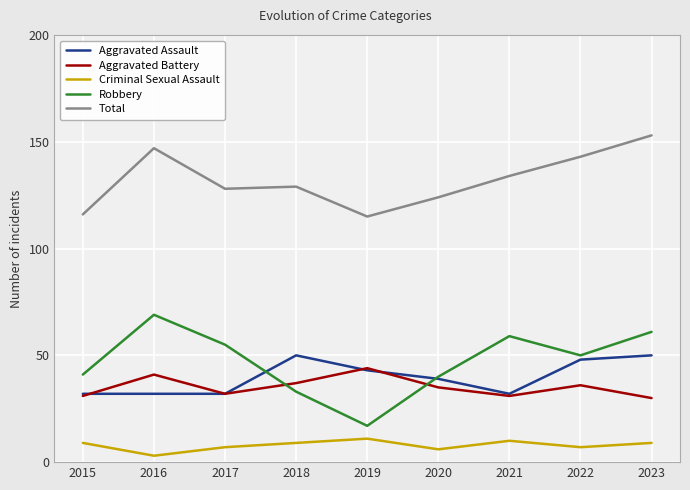

True or false: Aggravated Battery and Total cross at least once.

False